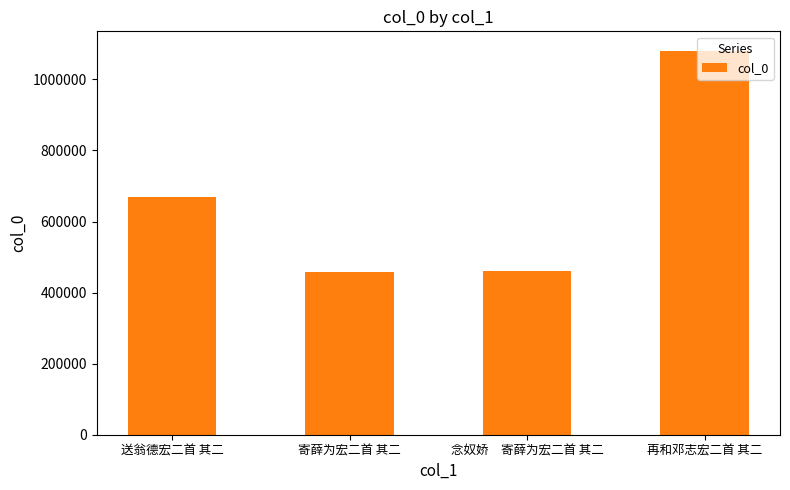

What is the ratio of the value at 念奴娇　寄薛为宏二首 其二 to the value at 送翁德宏二首 其二?

0.7